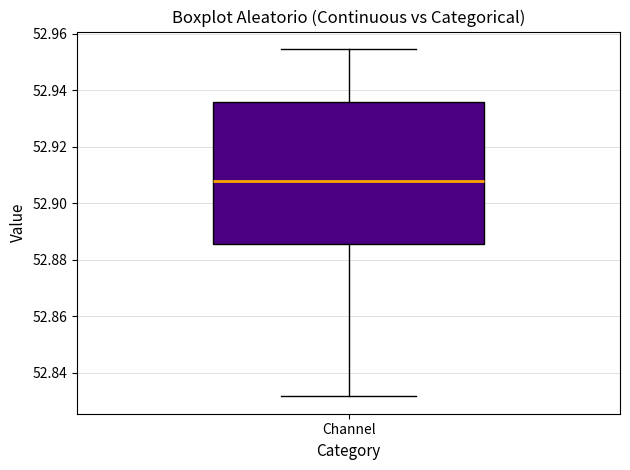

Transcribe this box plot: give where the median line is, the range the box spans, and where the two whiskers end, as read against the y-axis. The values are not printed on the chart, so give them approximately, as read against the axis.

median 52.908, box 52.886 to 52.936, whiskers 52.832 to 52.954